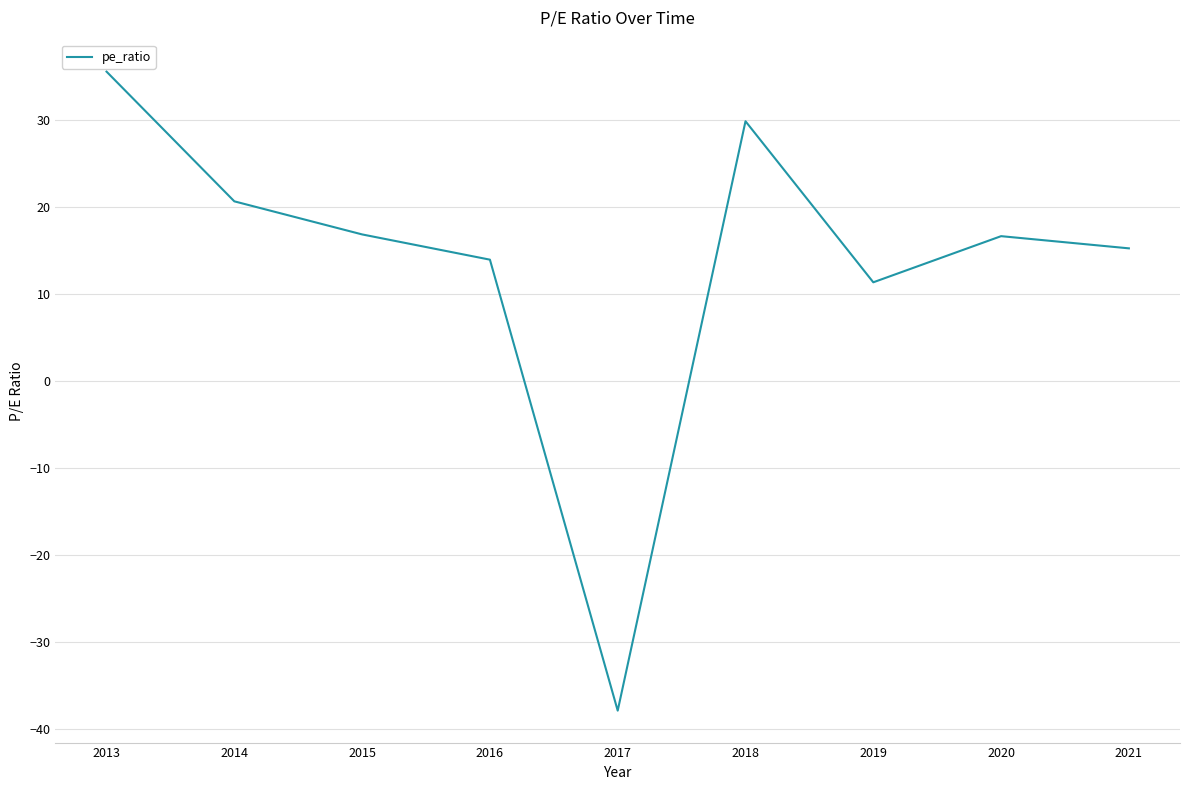

What is the difference between the values at 2021 and 2018?

14.6